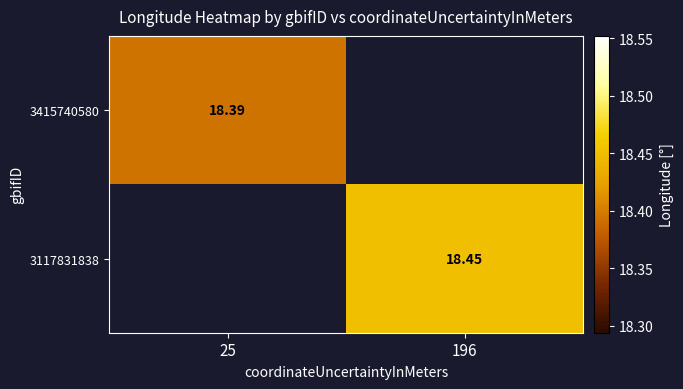

Which label corresponds to the largest value in the chart?

196